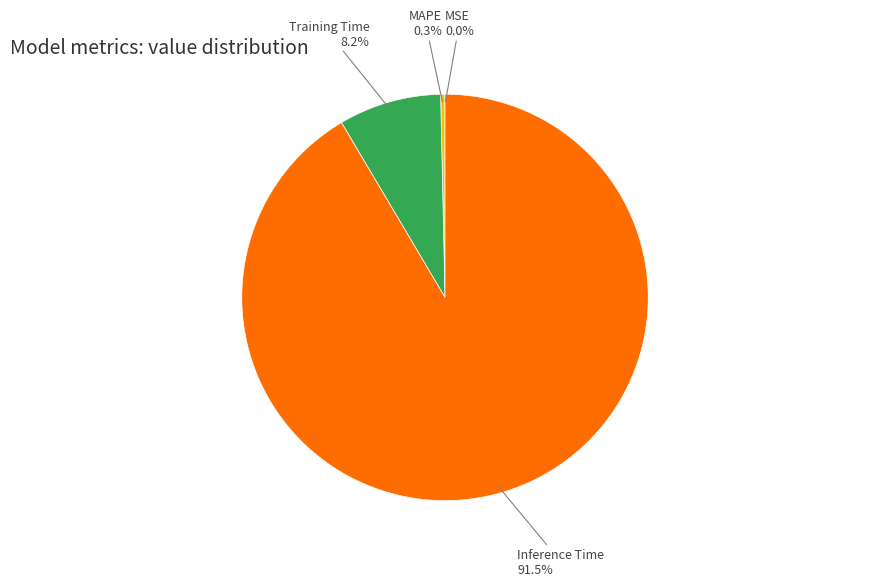

Is there a majority slice in this chart?

Yes